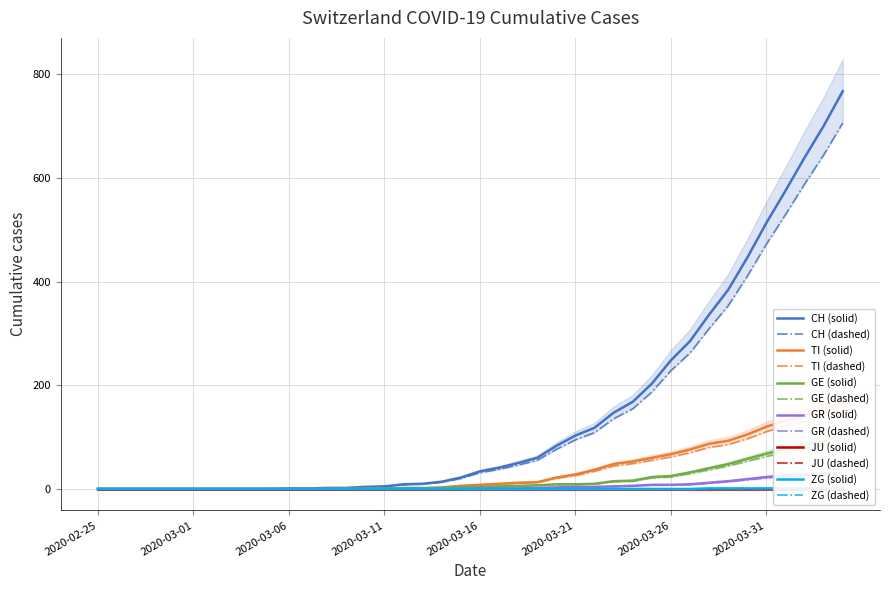

What is the highest value of the CH (solid) series?

767